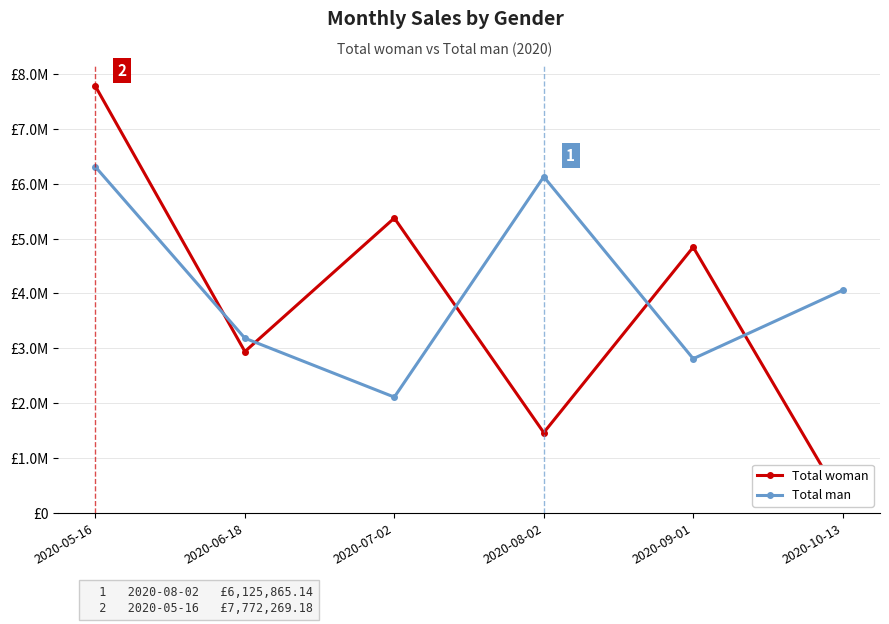

Which series ends up on top after the final intersection of Total man and Total woman?

Total man